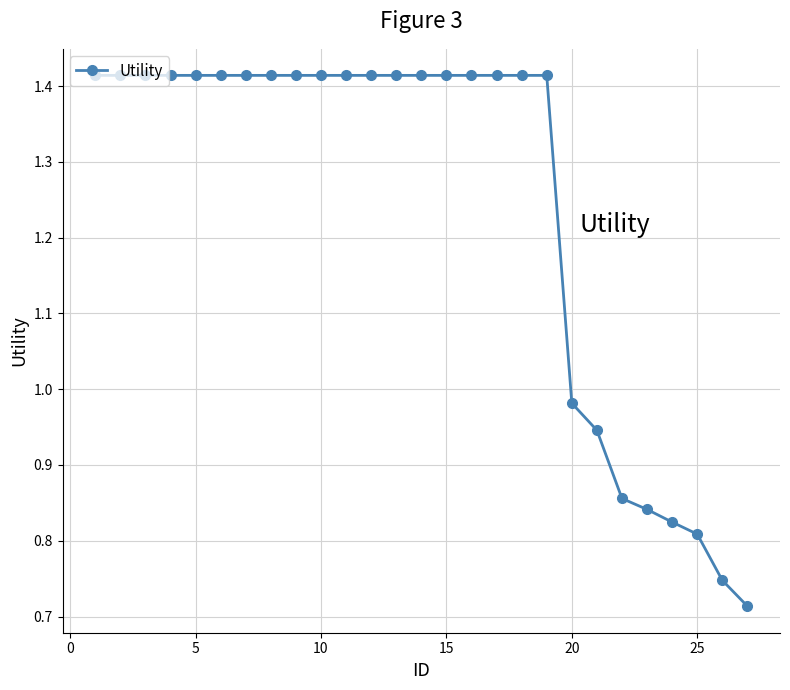

Is this an area chart (filled region under the line)?

No